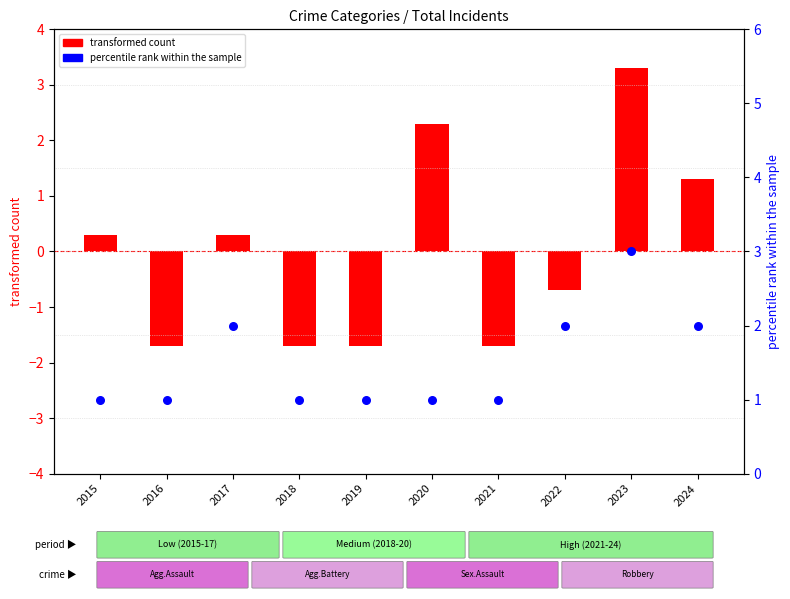

Which series has the largest Y range (max minus min)?

transformed count